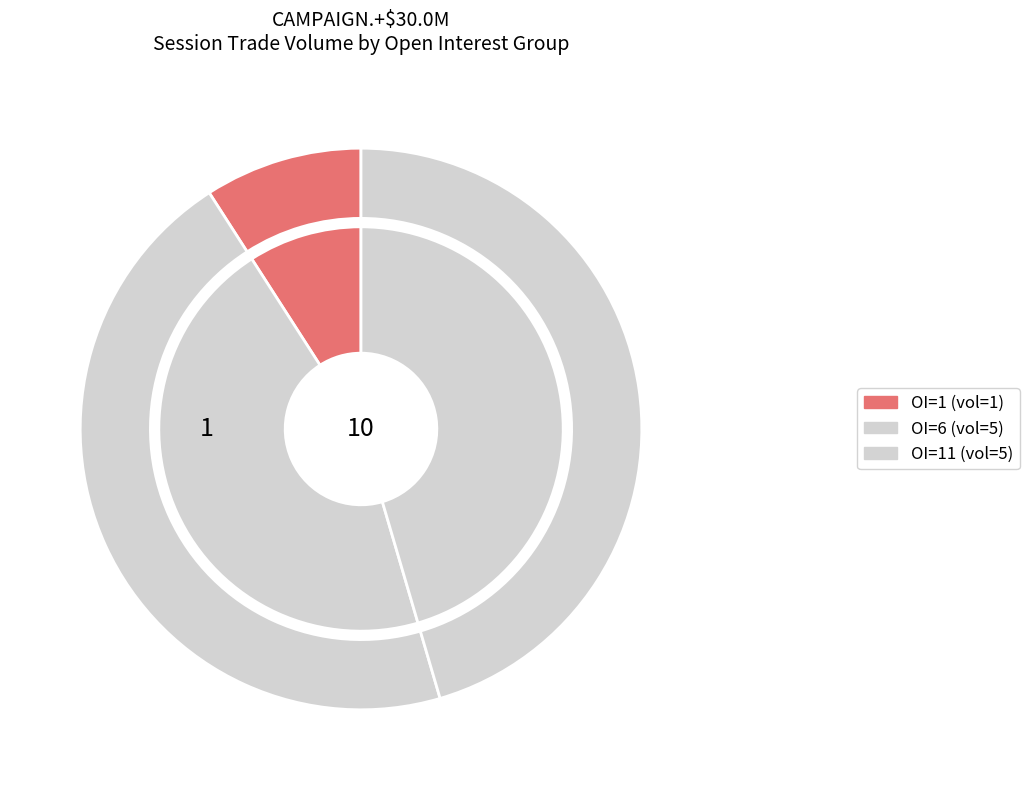

Does 4 account for over 50% of the chart?

No